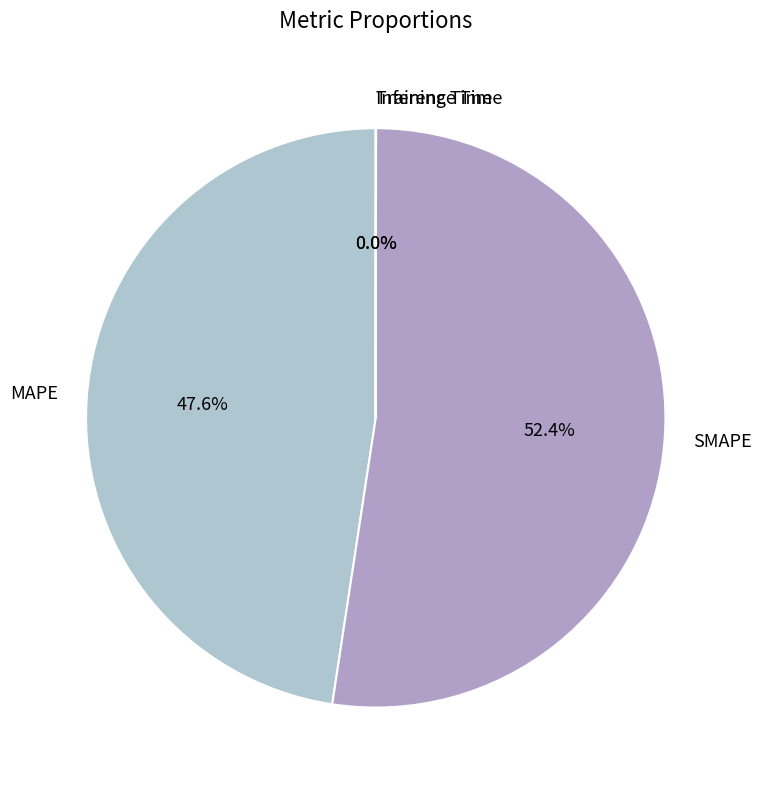

Does any single category account for the majority?

Yes